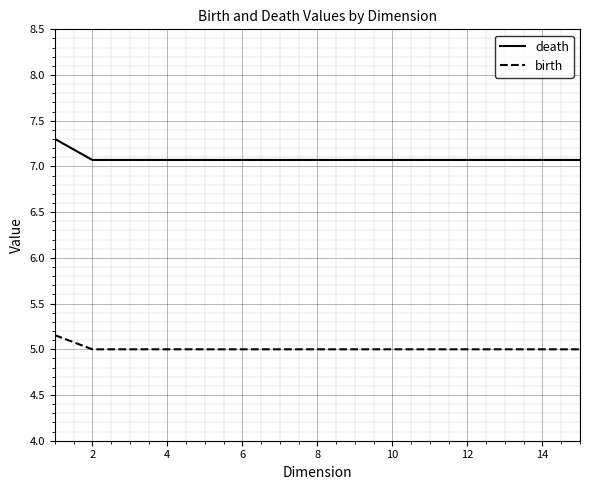

Rank the series by their average value, from lowest to highest.

birth, death